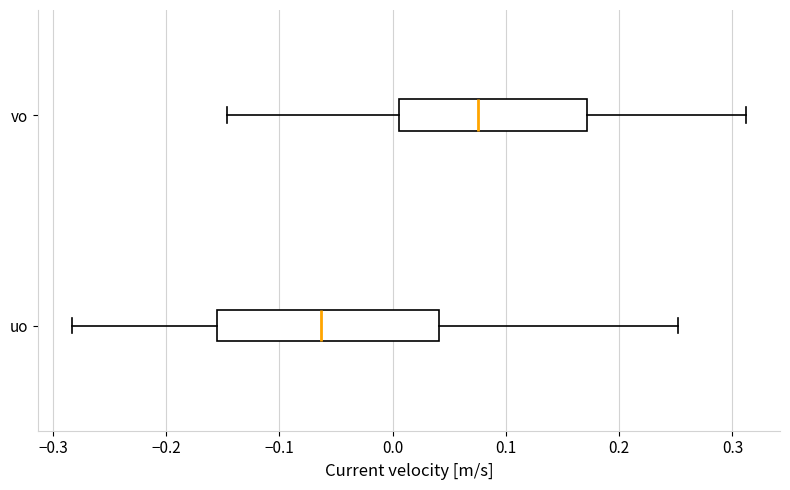

Reading bottom to top, transcribe this box plot: for each box, give where its median line is, the range the box spans, and where its two whiskers end, as read against the x-axis. The values are not printed on the chart, so give them approximately, as read against the axis.

uo: median -0.06, box -0.15 to 0.04, whiskers -0.28 to 0.25
vo: median 0.08, box 0.01 to 0.17, whiskers -0.15 to 0.31